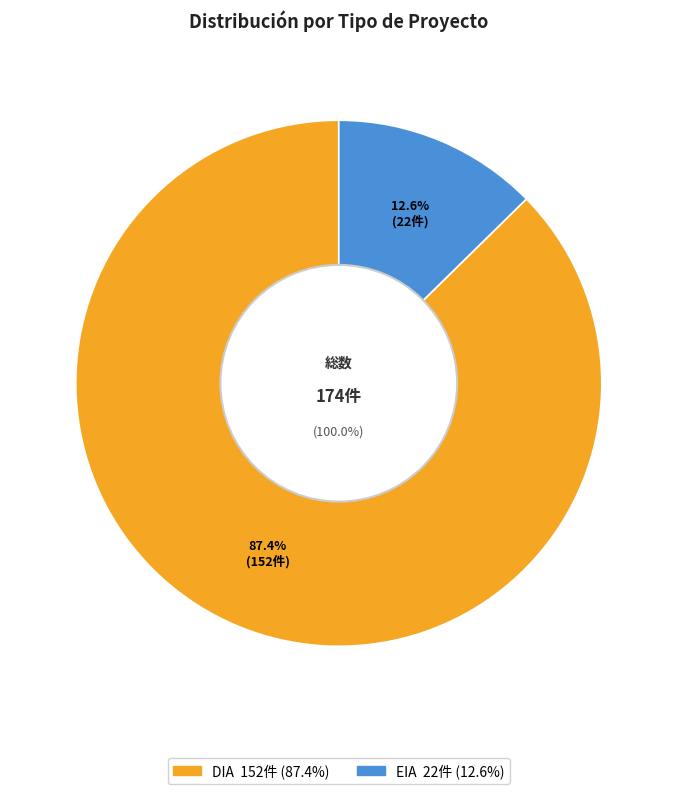

What is the change in value from DIA to EIA?

-130